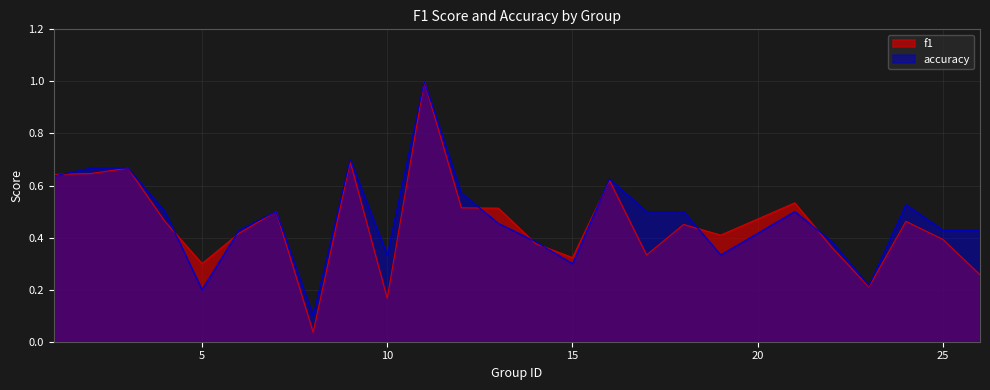

Between 11 and 22, which series saw the biggest shift?

f1